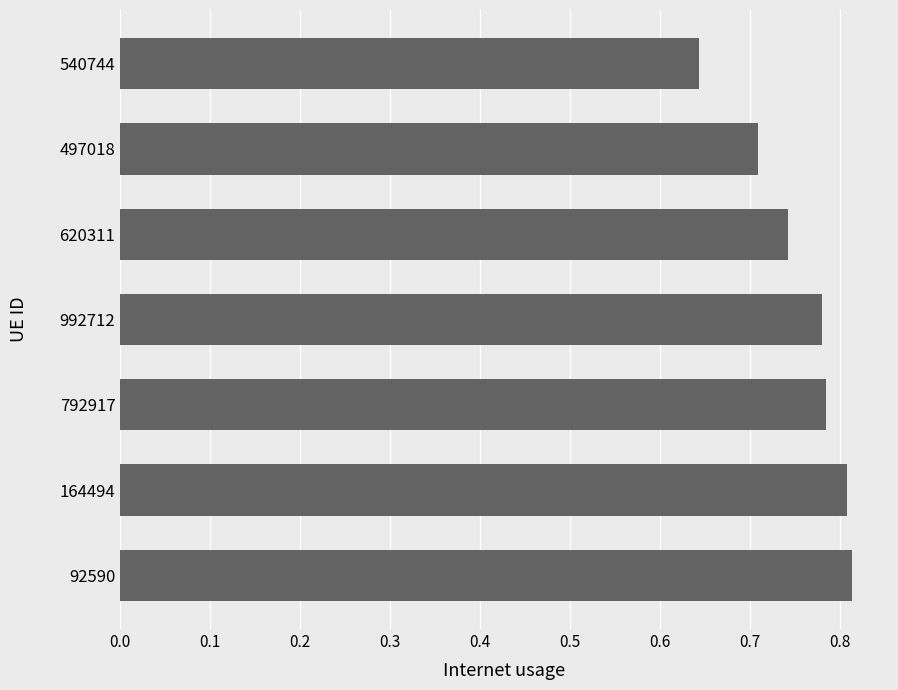

Are the bars grouped side by side (vs. stacked)?

No